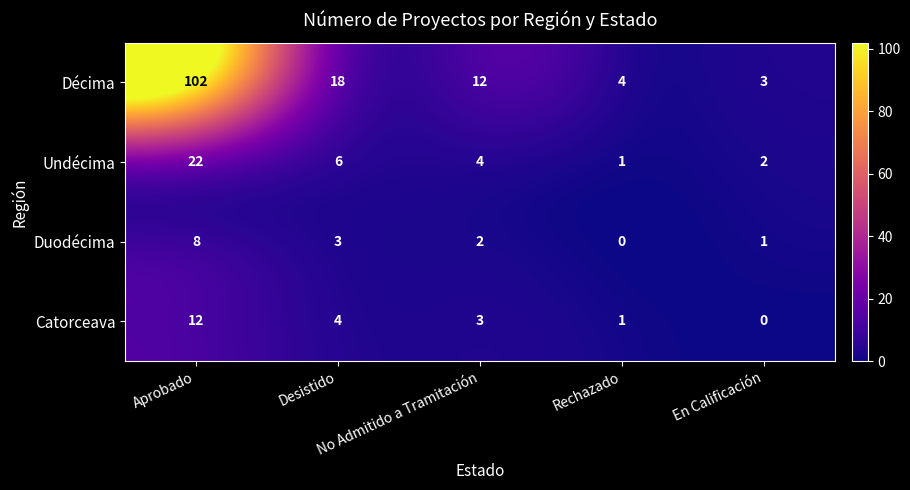

What is the difference between the maximum and minimum values in the Décima series?

99